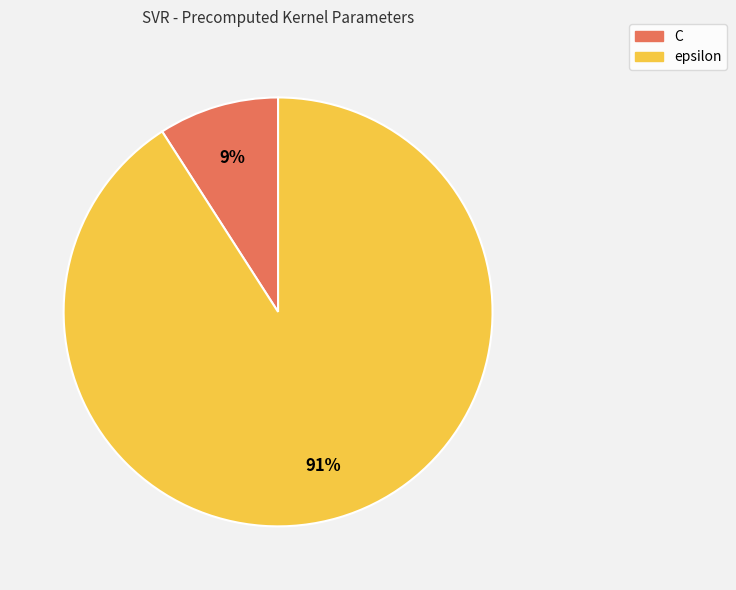

Which has a higher value, epsilon or C?

epsilon